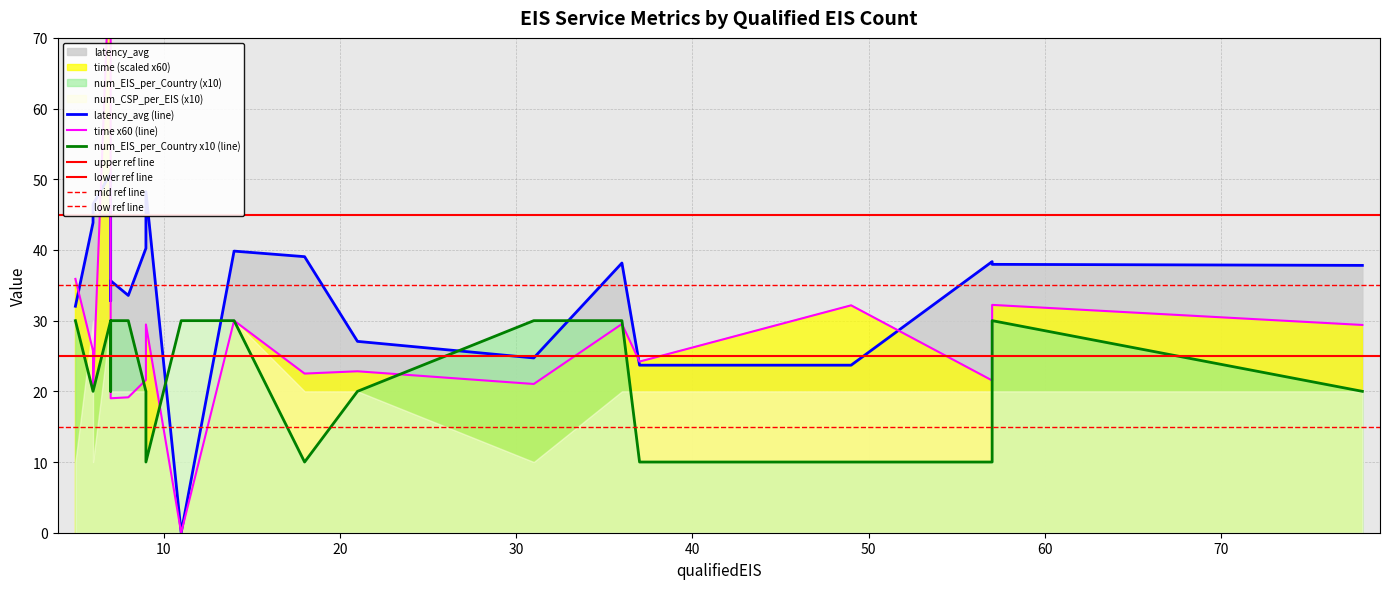

Which label corresponds to the smallest value in the chart?

11